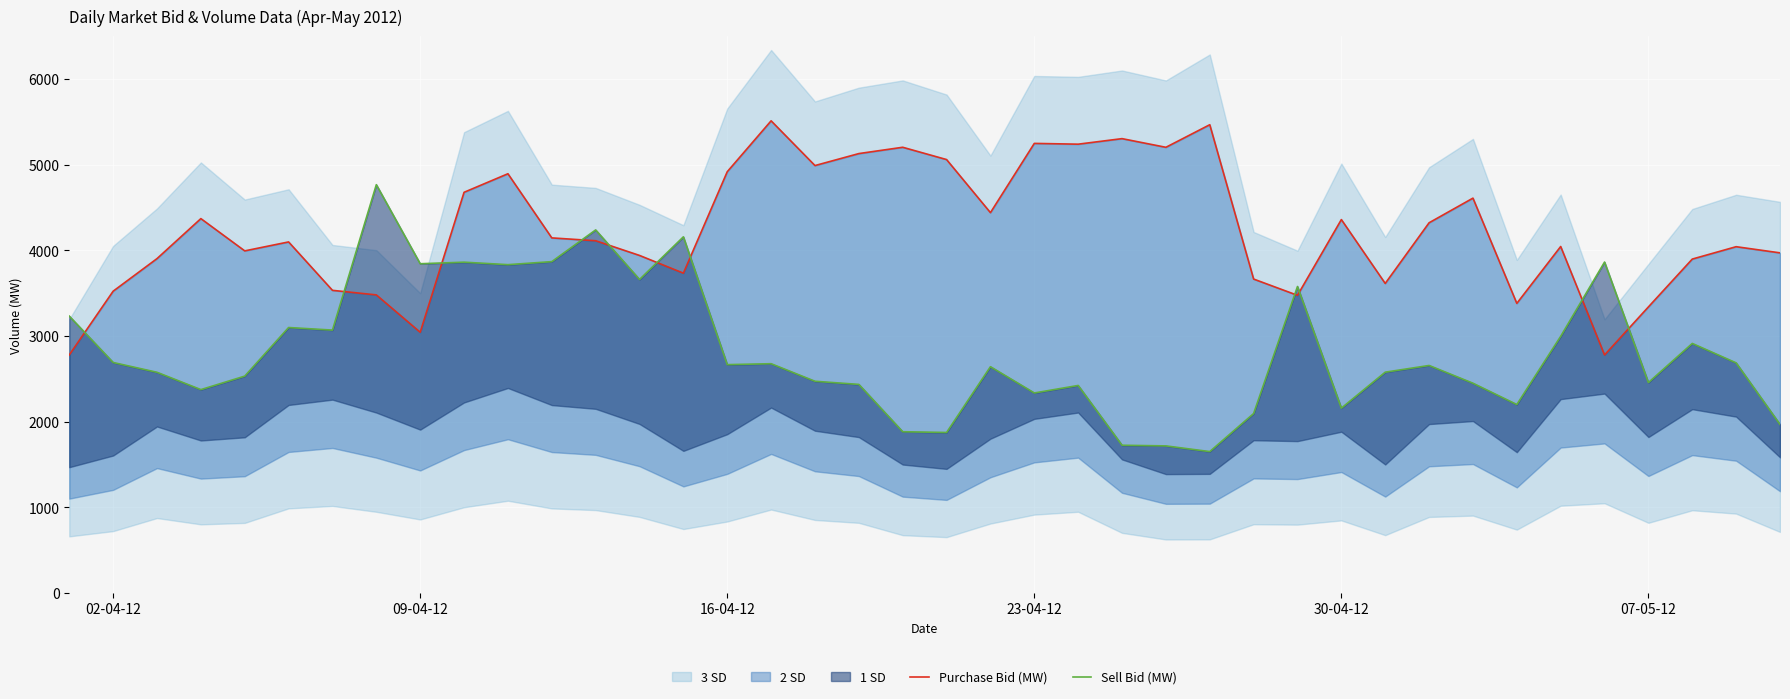

Which series ends up on top after the final intersection of Purchase Bid (MW) and Sell Bid (MW)?

Purchase Bid (MW)